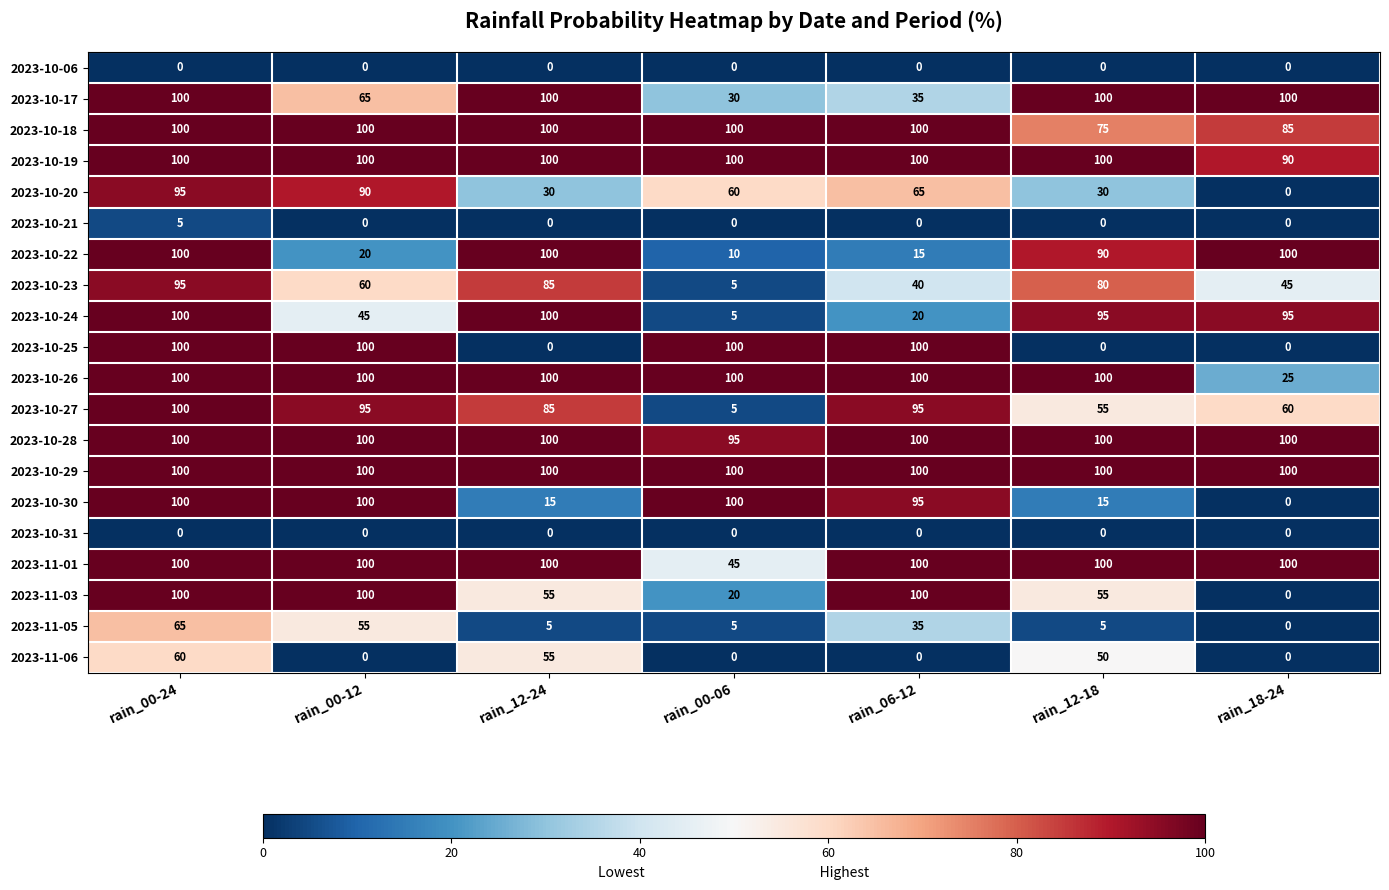

What is the difference between the maximum and minimum values in the 2023-11-06 series?

60